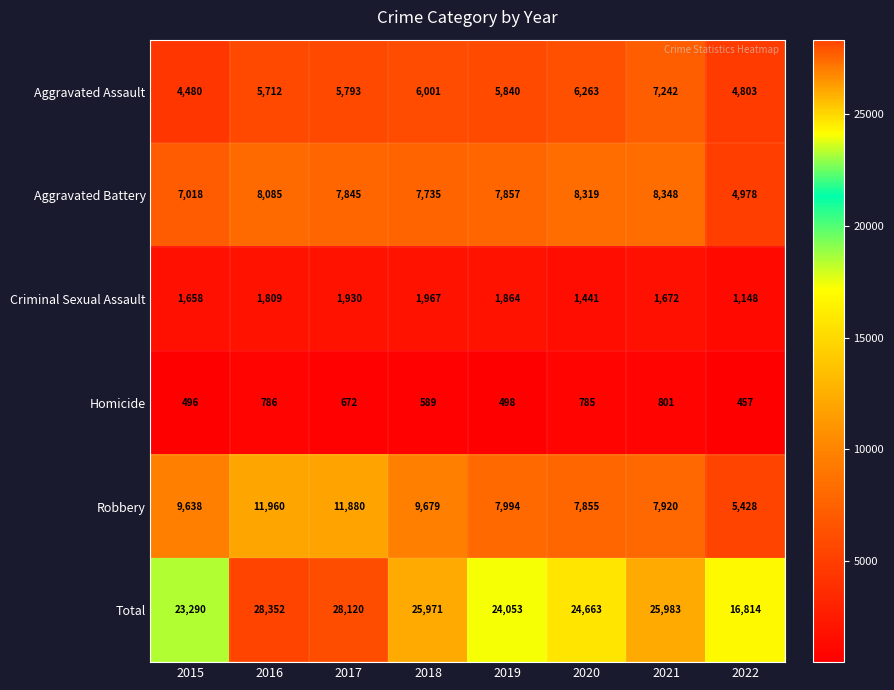

Which series has the largest range (max minus min)?

Total